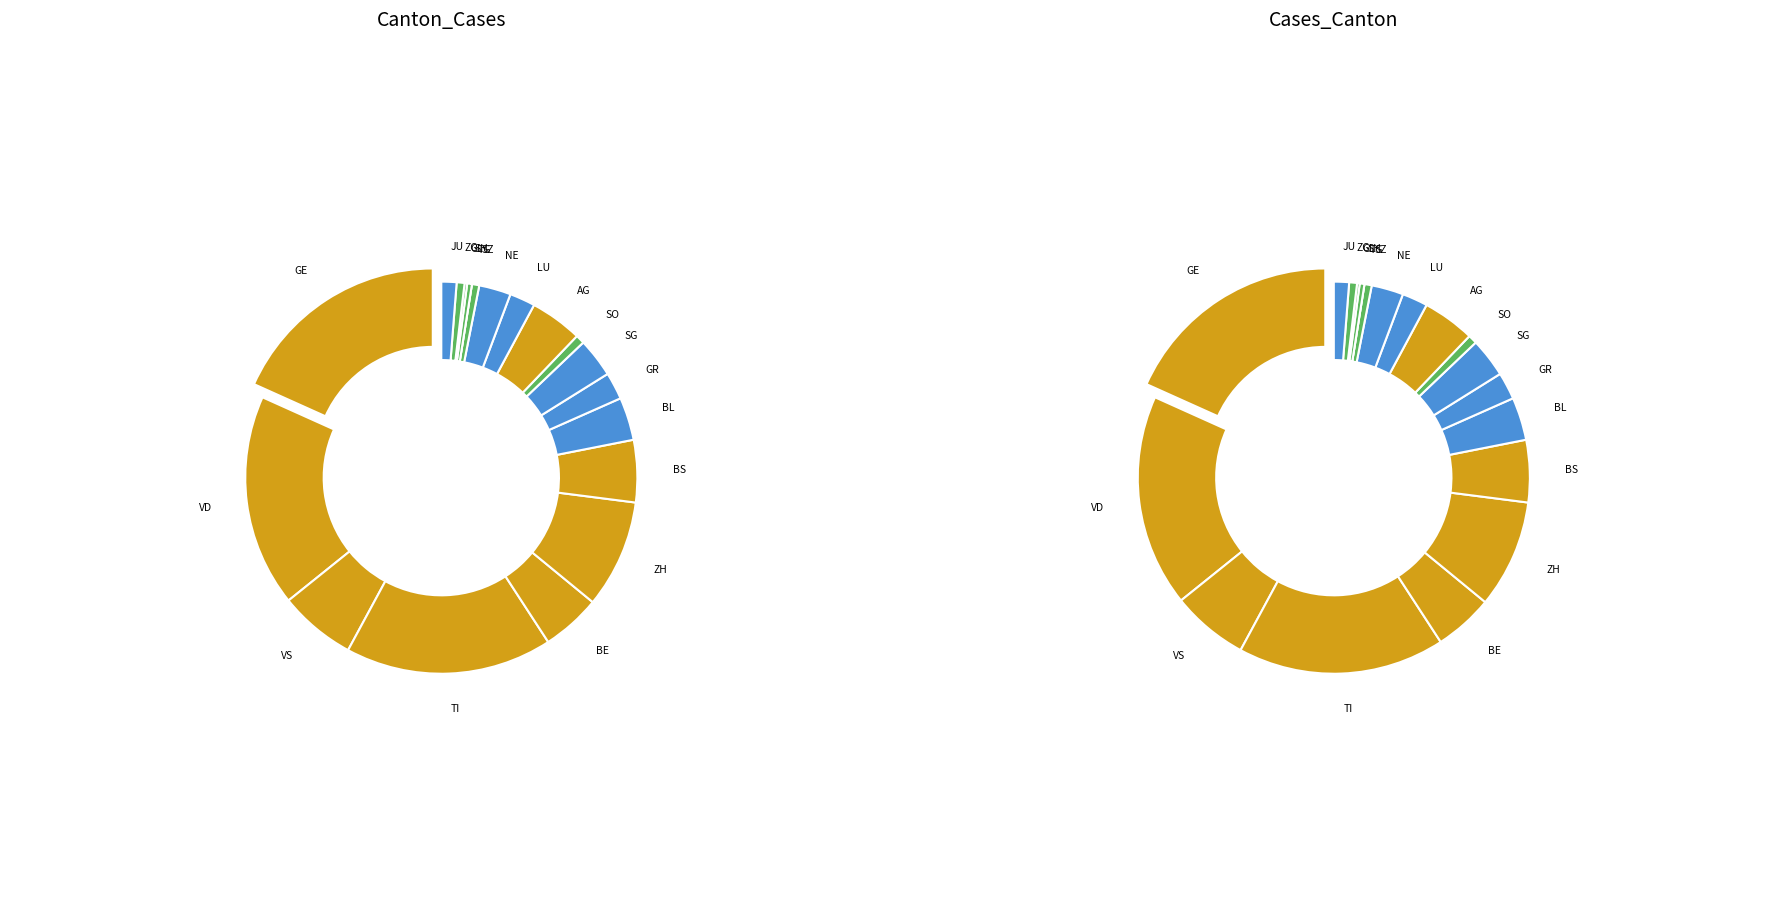

The NE slice represents 3% of the pie. True or false?

True